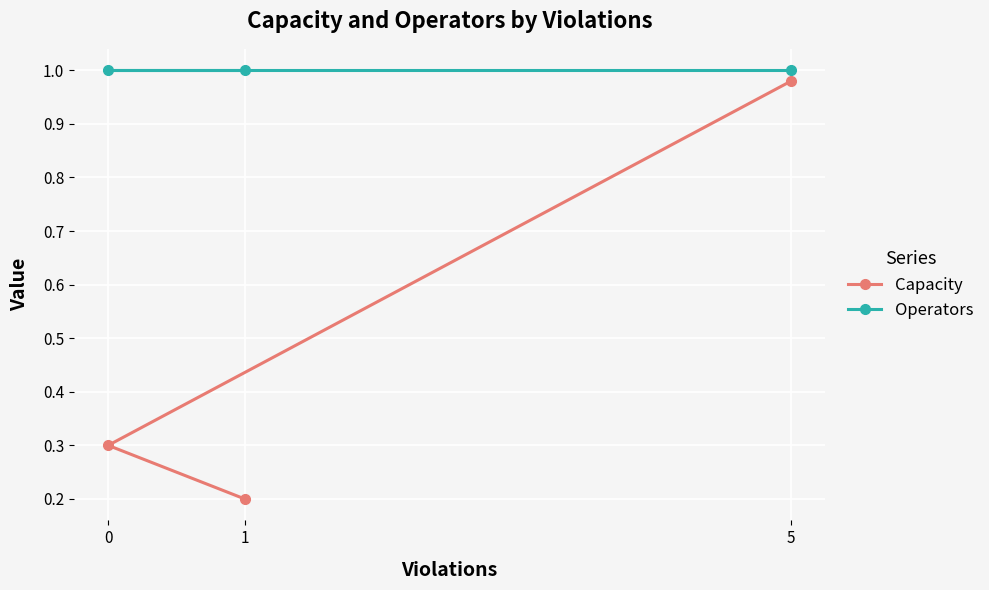

Which series changed the most between 5 and 0?

Capacity